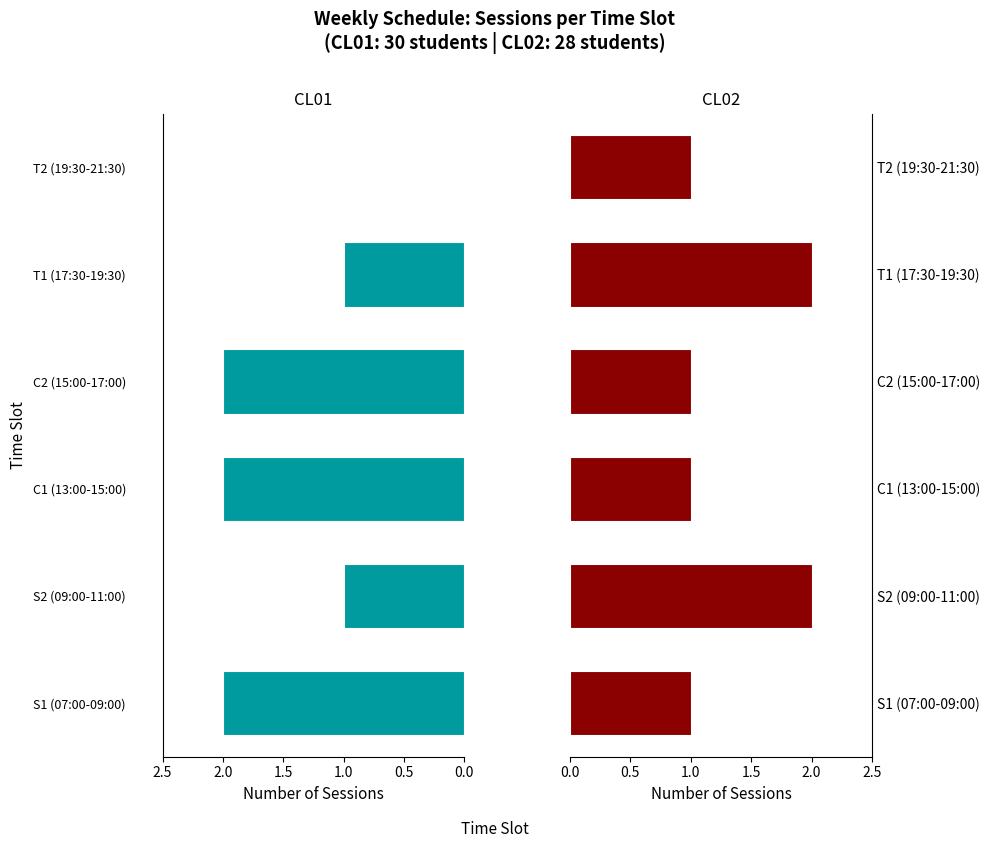

Between 0.0 and 2.0, which series saw the biggest shift?

CL01